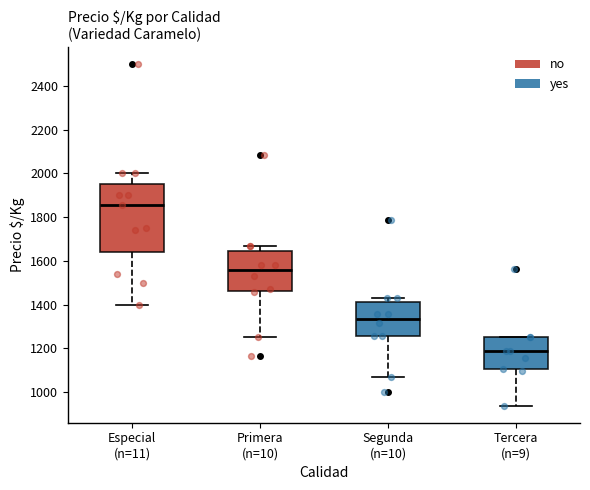

Reading left to right, transcribe this box plot: for each box, give where its median line is, the range the box spans, and where its two whiskers end, as read against the y-axis. The values are not printed on the chart, so give them approximately, as read against the axis.

Especial (n=11): median 1860, box 1640 to 1960, whiskers 1400 to 2000
Primera (n=10): median 1560, box 1460 to 1640, whiskers 1260 to 1660
Segunda (n=10): median 1340, box 1260 to 1420, whiskers 1080 to 1420 (just above the box's upper edge)
Tercera (n=9): median 1180, box 1100 to 1260, whiskers 940 to 1260